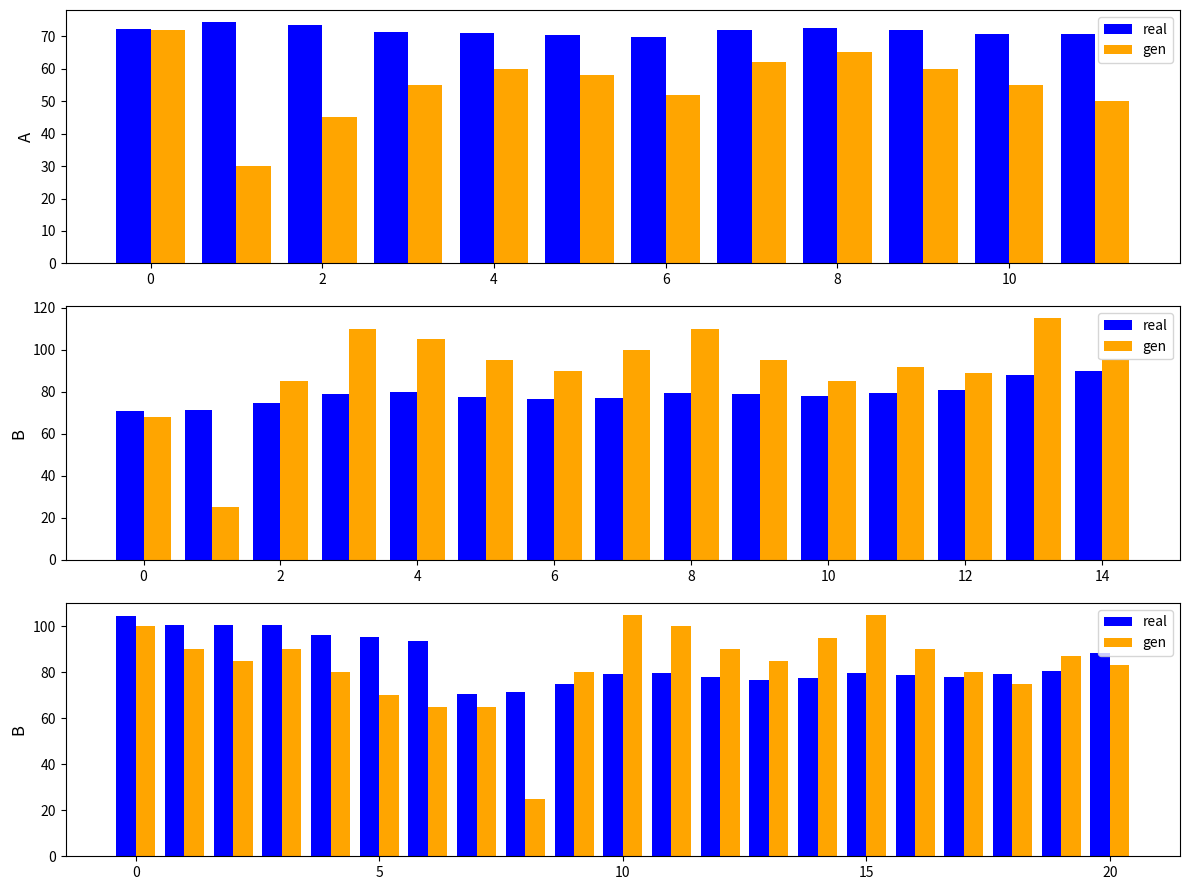

What is the difference between the second highest and minimum values in the real series?

30.1